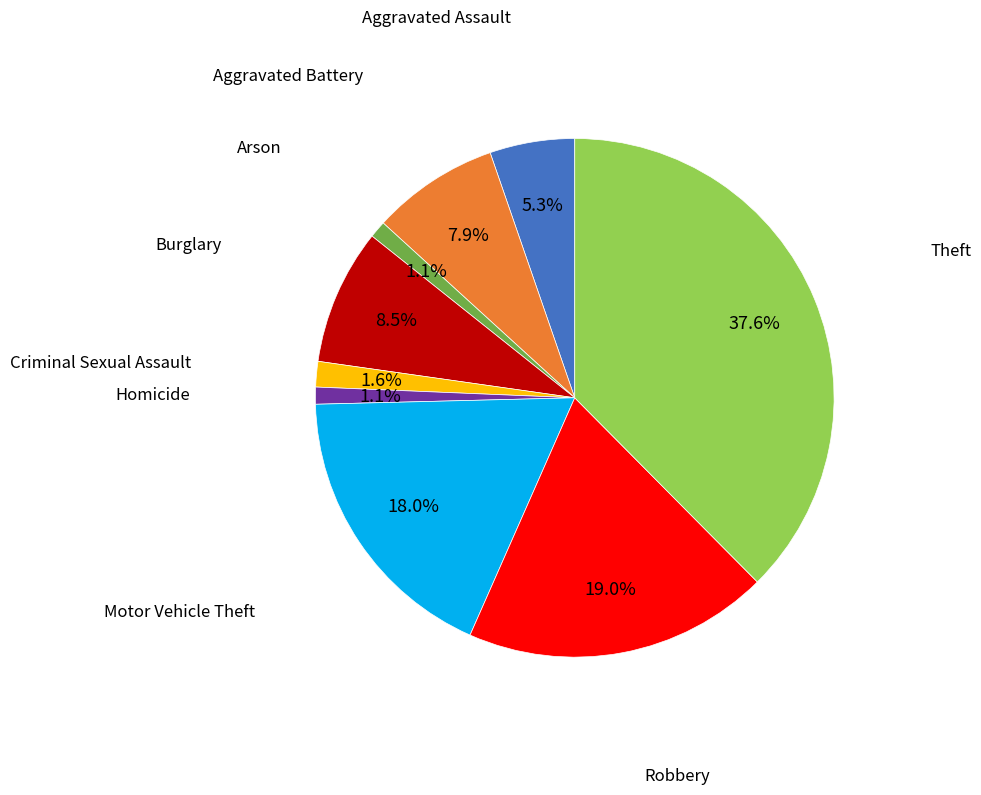

Does any single category account for the majority?

No